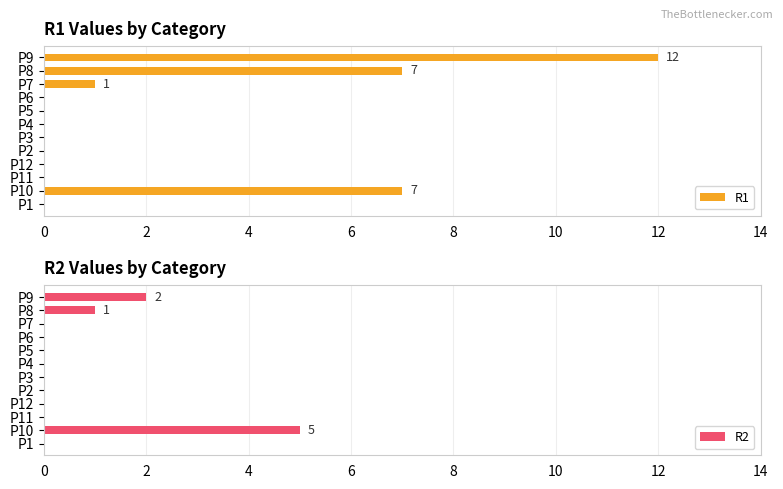

Where is R2 nearest to the value 2?

P9